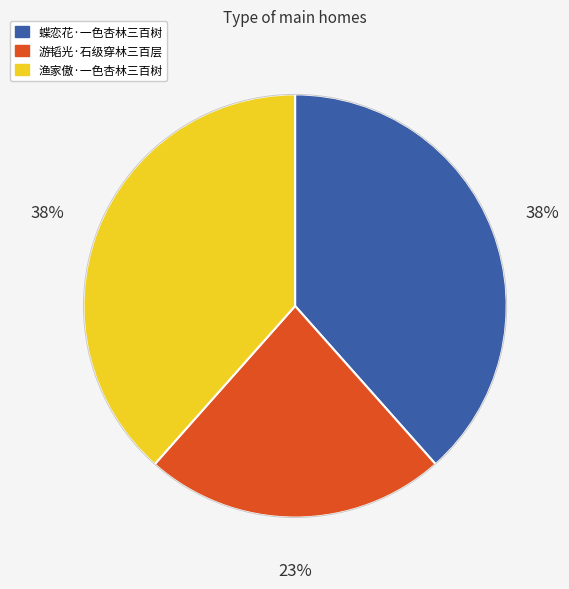

To the nearest percent, what percentage of the pie is 游韬光·石级穿林三百层?

23%